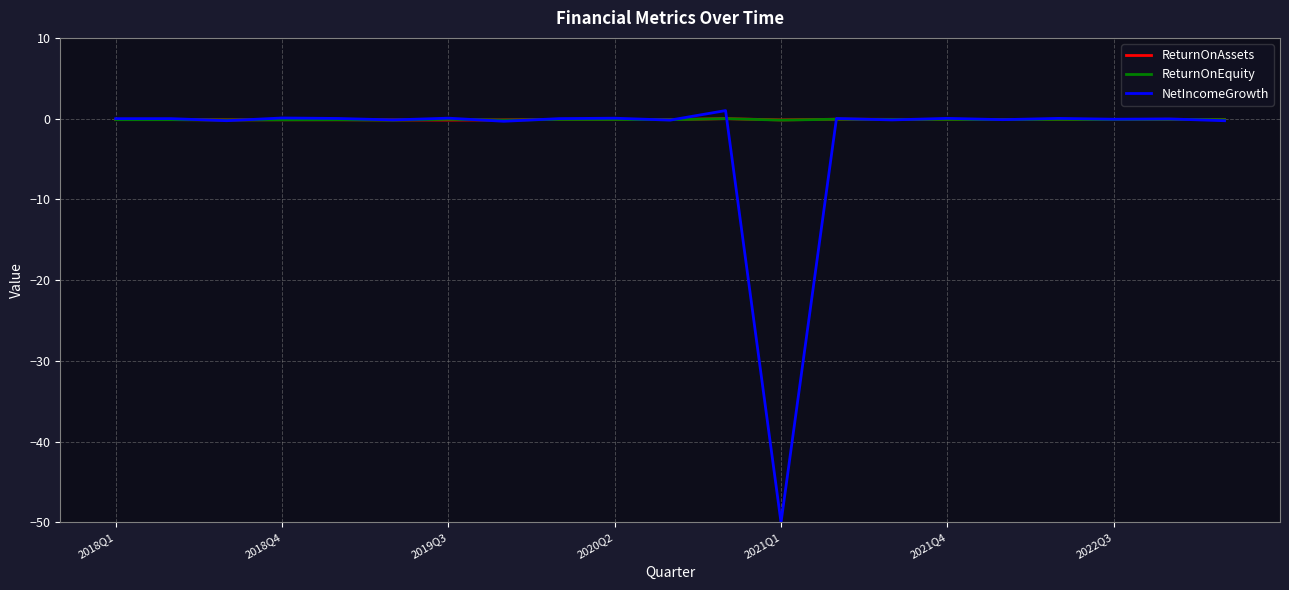

Which series has the largest range (max minus min)?

NetIncomeGrowth